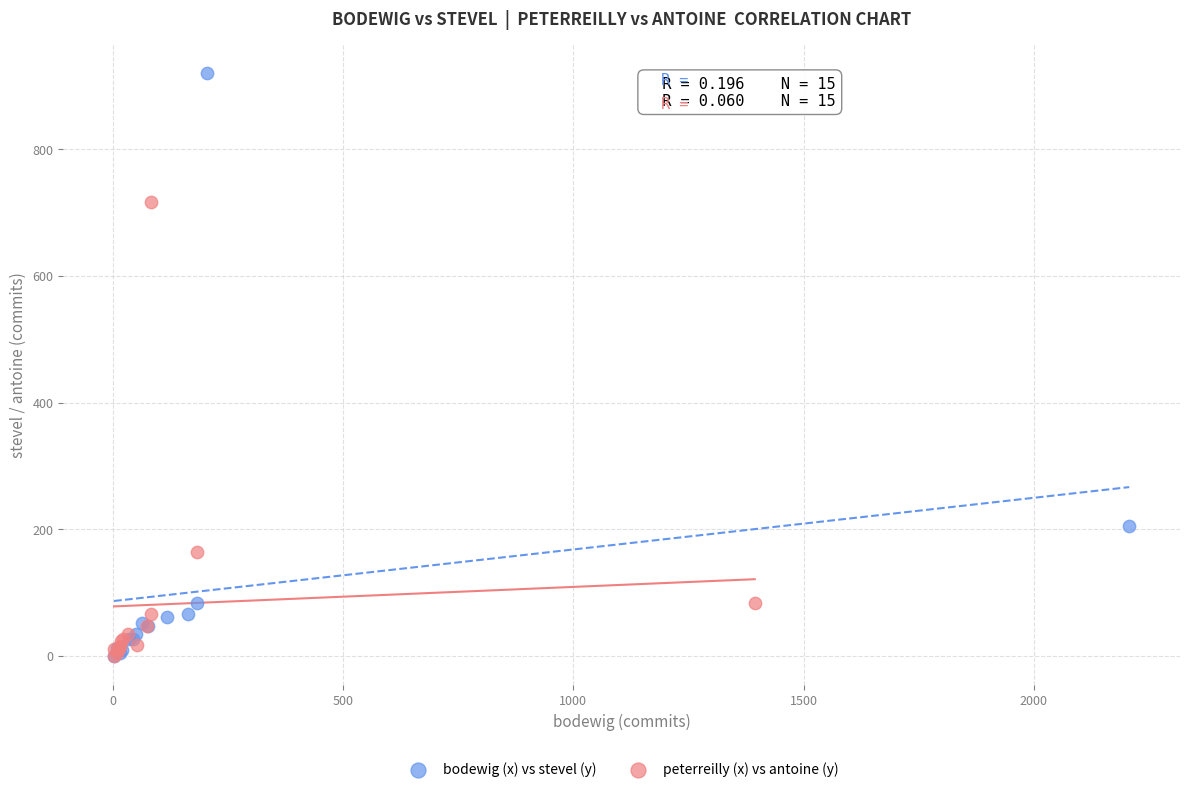

Which series reaches the maximum Y coordinate?

bodewig (x) vs stevel (y)